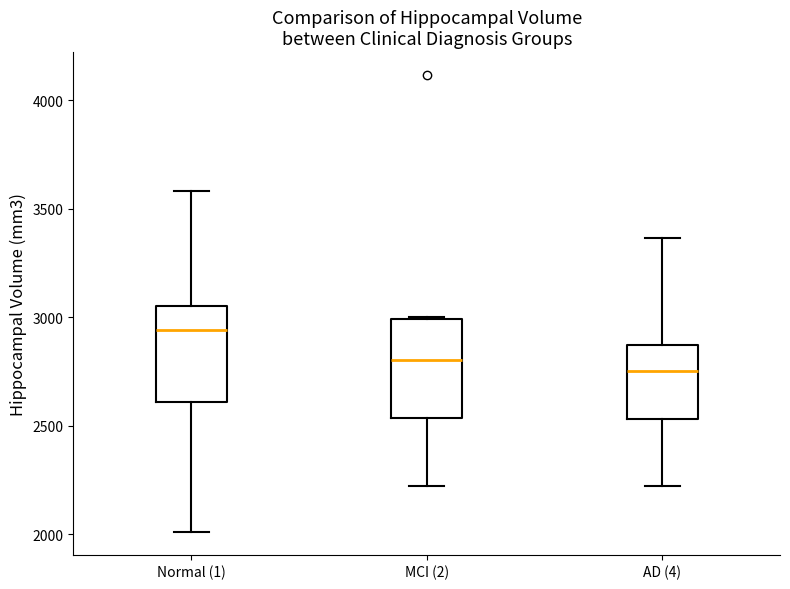

Reading left to right, read every box against the y-axis: the position of its median line, the range the box covers, and the ends of its whiskers. The values are not printed on the chart, so give them approximately, as read against the axis.

Normal (1): median 2950, box 2600 to 3050, whiskers 2000 to 3600
MCI (2): median 2800, box 2550 to 3000, whiskers 2250 to 3000
AD (4): median 2750, box 2550 to 2850, whiskers 2250 to 3350